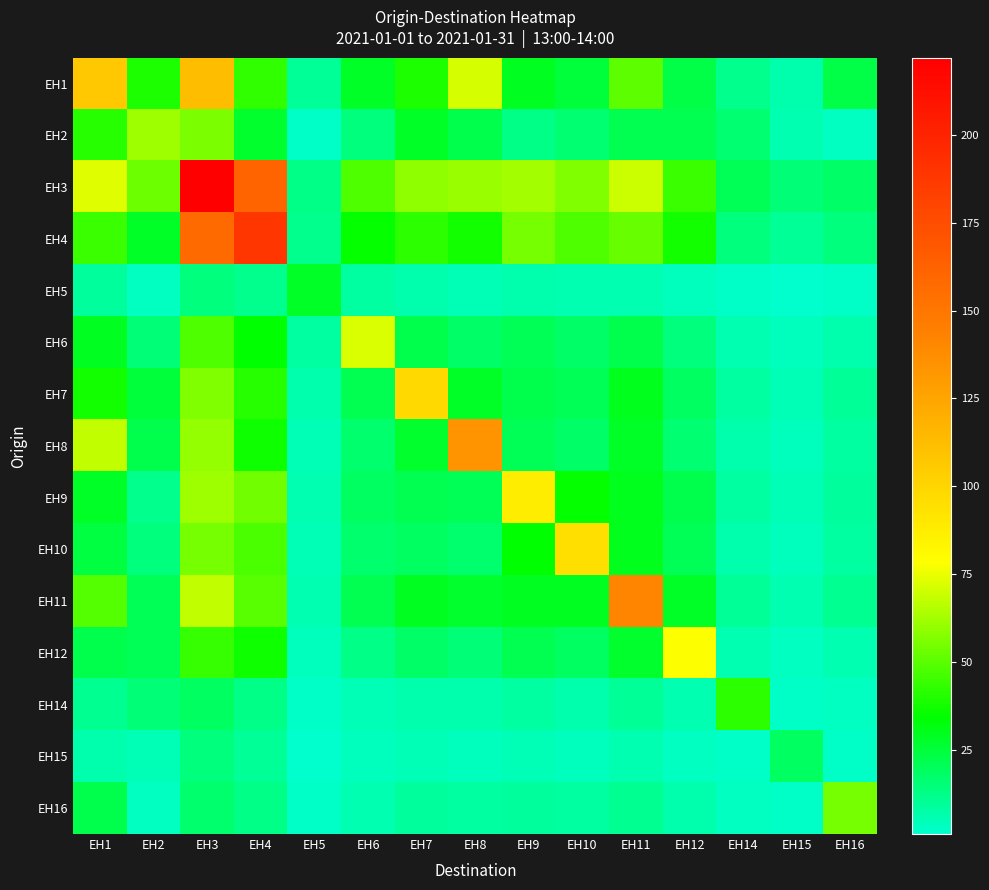

Reading left to right, transcribe all the data shown in this chart.

EH1: EH1=107	EH2=39	EH3=113	EH4=43	EH5=10	EH6=28	EH7=39	EH8=71	EH9=29	EH10=25	EH11=51	EH12=23	EH14=12	EH15=7	EH16=23
EH2: EH1=41	EH2=62	EH3=56	EH4=27	EH5=2	EH6=14	EH7=28	EH8=22	EH9=13	EH10=16	EH11=21	EH12=21	EH14=16	EH15=6	EH16=3
EH3: EH1=73	EH2=53	EH3=222	EH4=161	EH5=13	EH6=48	EH7=59	EH8=61	EH9=63	EH10=57	EH11=70	EH12=45	EH14=20	EH15=15	EH16=18
EH4: EH1=45	EH2=28	EH3=158	EH4=189	EH5=12	EH6=35	EH7=42	EH8=38	EH9=55	EH10=48	EH11=52	EH12=38	EH14=14	EH15=10	EH16=14
EH5: EH1=9	EH2=3	EH3=14	EH4=12	EH5=28	EH6=8	EH7=7	EH8=5	EH9=7	EH10=6	EH11=6	EH12=4	EH14=2	EH15=1	EH16=2
EH6: EH1=29	EH2=15	EH3=48	EH4=34	EH5=8	EH6=72	EH7=22	EH8=18	EH9=20	EH10=18	EH11=22	EH12=14	EH14=6	EH15=4	EH16=7
EH7: EH1=38	EH2=25	EH3=57	EH4=41	EH5=7	EH6=21	EH7=98	EH8=28	EH9=22	EH10=20	EH11=30	EH12=19	EH14=8	EH15=5	EH16=10
EH8: EH1=68	EH2=22	EH3=60	EH4=37	EH5=5	EH6=17	EH7=27	EH8=134	EH9=20	EH10=18	EH11=28	EH12=16	EH14=7	EH15=4	EH16=8
EH9: EH1=28	EH2=12	EH3=62	EH4=54	EH5=6	EH6=19	EH7=21	EH8=20	EH9=88	EH10=35	EH11=30	EH12=22	EH14=8	EH15=5	EH16=9
EH10: EH1=24	EH2=14	EH3=55	EH4=47	EH5=5	EH6=17	EH7=19	EH8=17	EH9=34	EH10=95	EH11=30	EH12=20	EH14=7	EH15=4	EH16=8
EH11: EH1=49	EH2=20	EH3=68	EH4=50	EH5=6	EH6=21	EH7=29	EH8=27	EH9=29	EH10=29	EH11=142	EH12=28	EH14=10	EH15=6	EH16=11
EH12: EH1=22	EH2=20	EH3=44	EH4=37	EH5=4	EH6=13	EH7=18	EH8=15	EH9=21	EH10=19	EH11=27	EH12=78	EH14=6	EH15=3	EH16=6
EH14: EH1=11	EH2=15	EH3=19	EH4=13	EH5=2	EH6=5	EH7=7	EH8=7	EH9=8	EH10=7	EH11=10	EH12=6	EH14=42	EH15=2	EH16=3
EH15: EH1=7	EH2=5	EH3=14	EH4=10	EH5=1	EH6=4	EH7=5	EH8=4	EH9=5	EH10=4	EH11=6	EH12=3	EH14=2	EH15=19	EH16=2
EH16: EH1=22	EH2=3	EH3=17	EH4=13	EH5=2	EH6=6	EH7=9	EH8=8	EH9=9	EH10=8	EH11=11	EH12=7	EH14=3	EH15=2	EH16=55